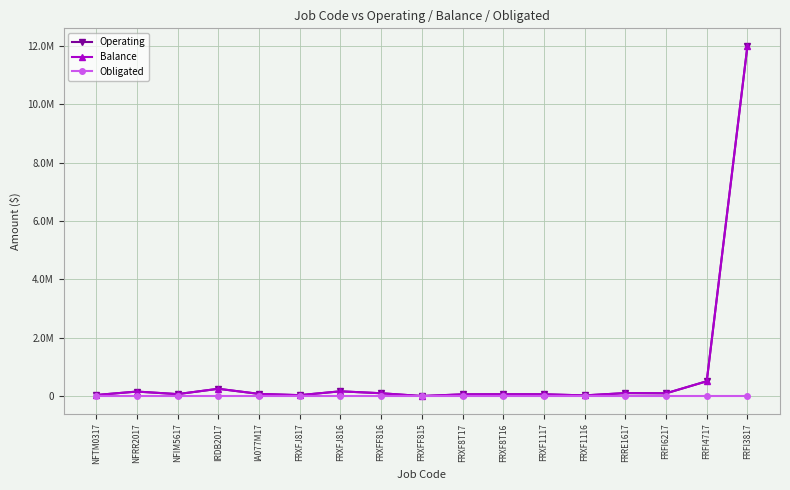

Does the chart have visible grid lines?

Yes